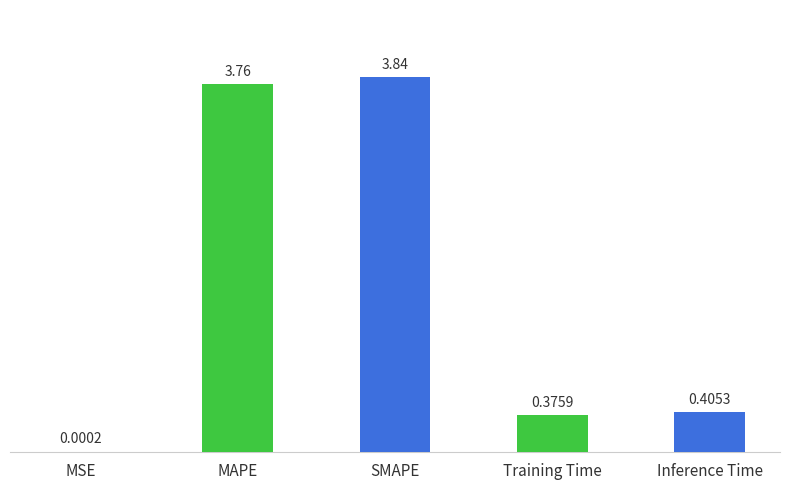

At which category does the chart reach its peak across all series?

SMAPE